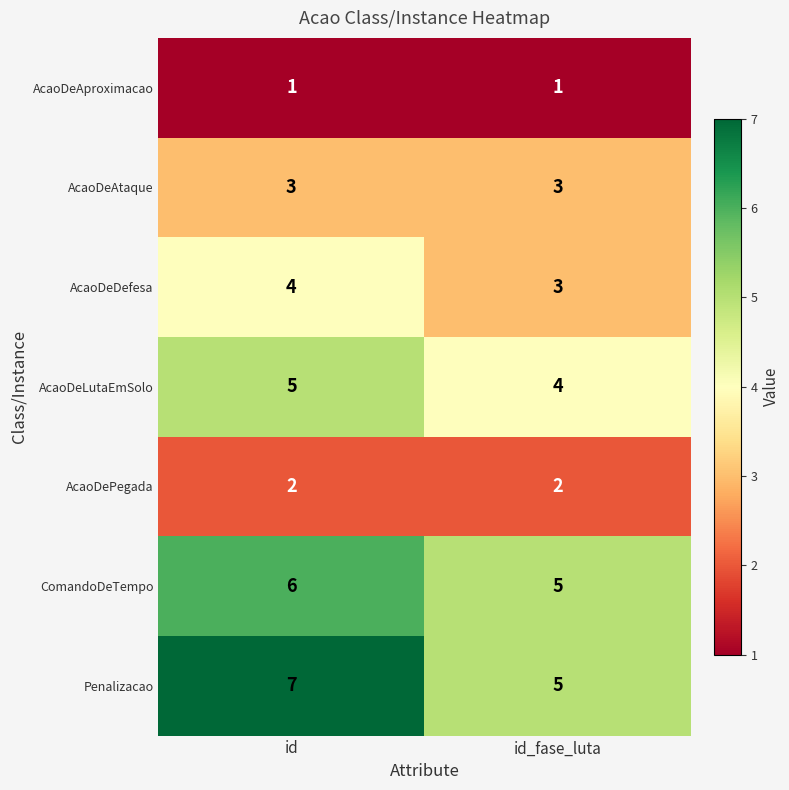

Reading left to right, what are all the values shown in this chart?

AcaoDeAproximacao: 1	1
AcaoDeAtaque: 3	3
AcaoDeDefesa: 4	3
AcaoDeLutaEmSolo: 5	4
AcaoDePegada: 2	2
ComandoDeTempo: 6	5
Penalizacao: 7	5